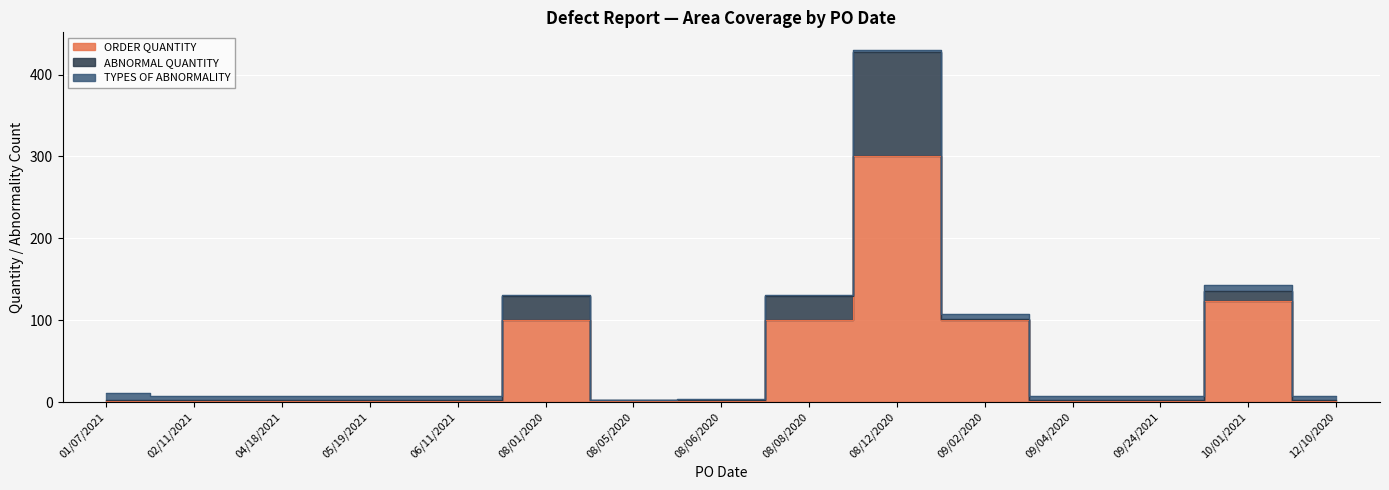

What is the label of the 14th point from the right?

02/11/2021